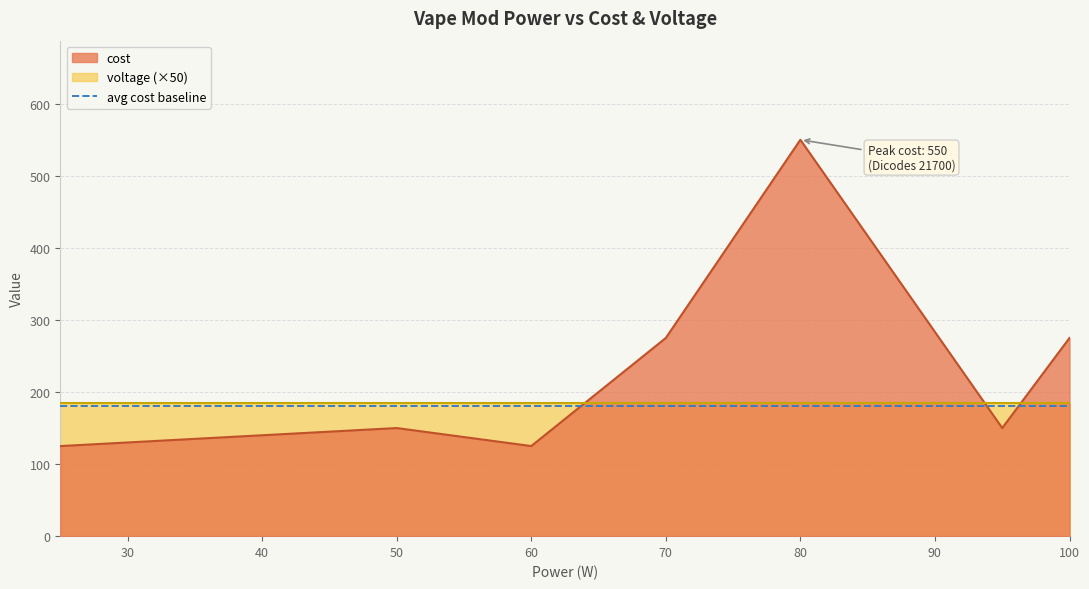

Is it true that the value at 100 is 87?

False